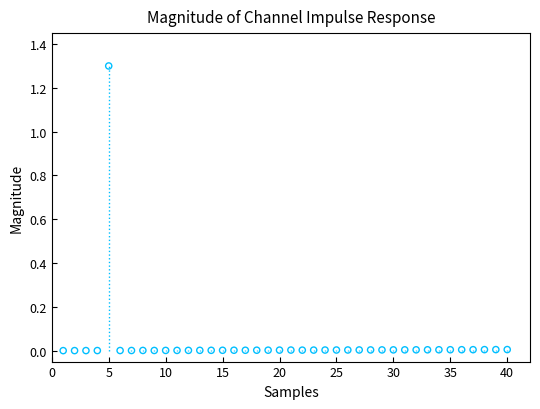

What is the range of Y values (max minus min)?

1.3